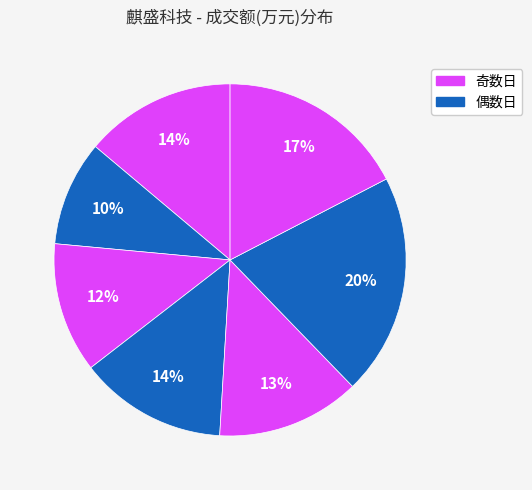

Does any single category account for the majority?

No